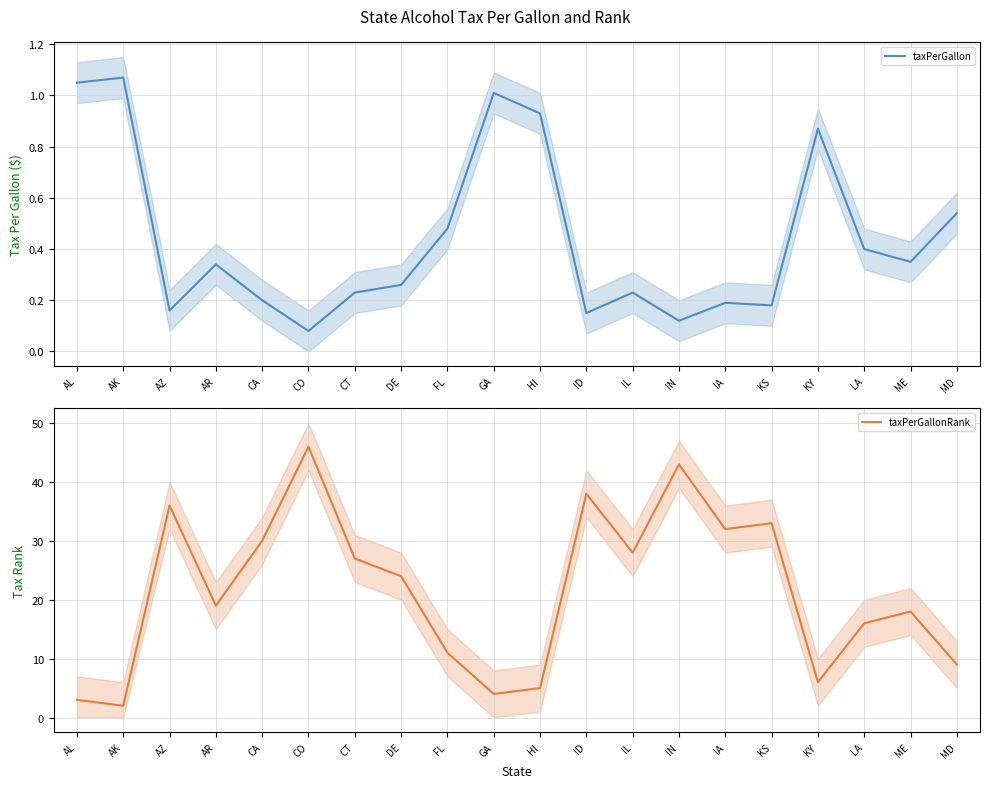

What is the maximum value for taxPerGallon?

1.1